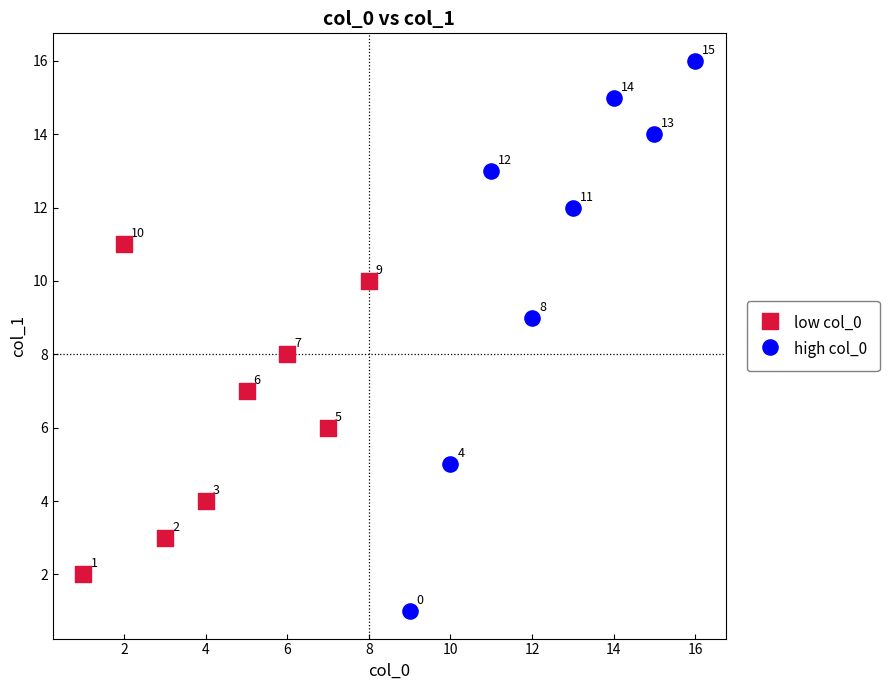

Which series reaches the maximum Y coordinate?

high col_0